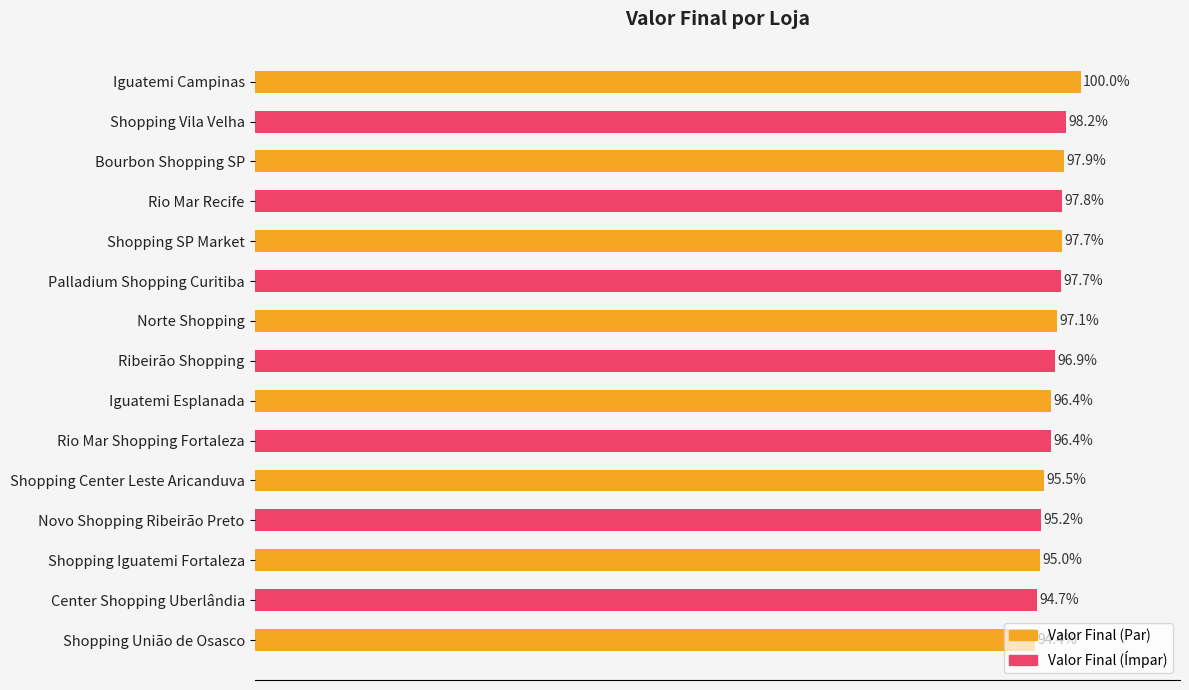

Does the chart contain any negative values?

No